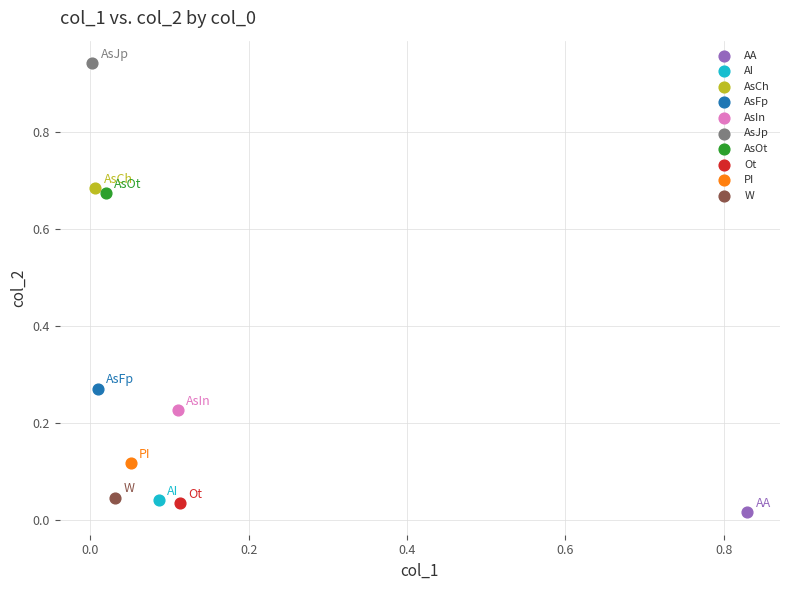

Which series contains the highest Y value?

AsJp